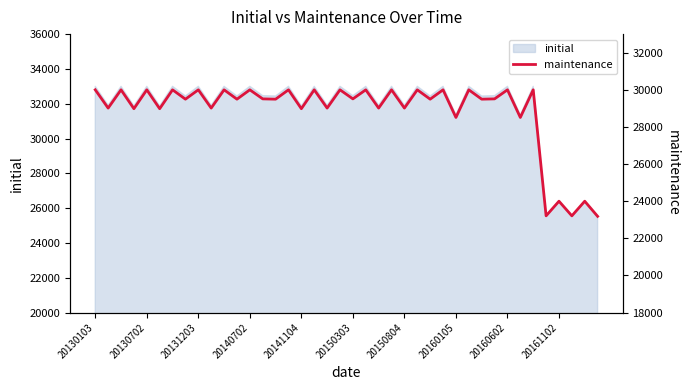

What is the change in value from 13 to 25?

+488